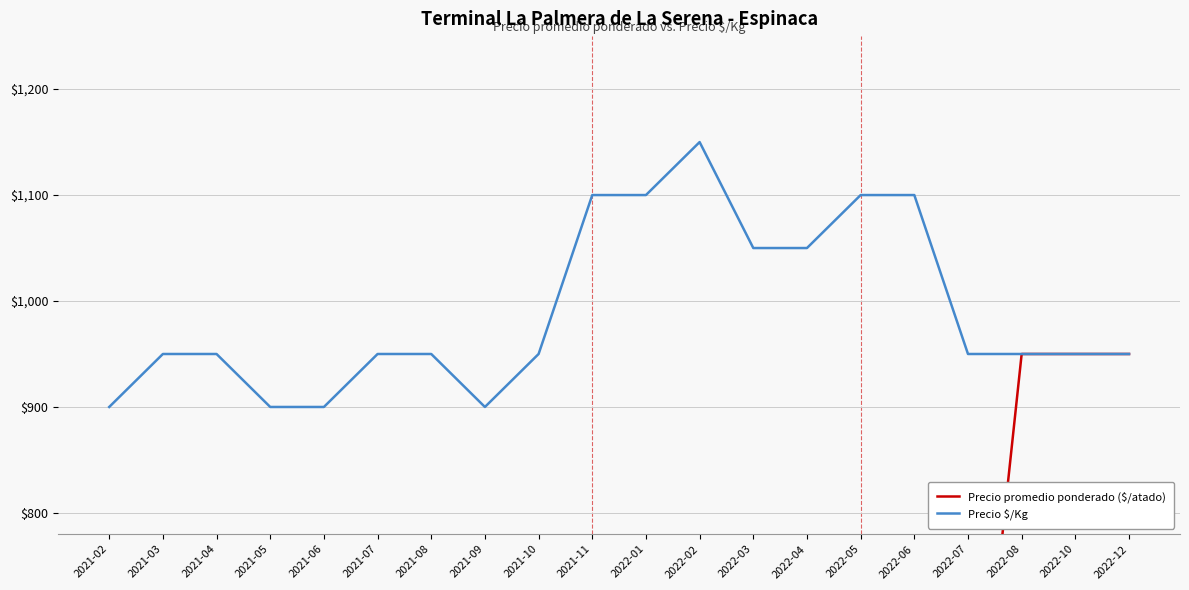

Is the value of Precio promedio ponderado ($/atado) at 2021-05 greater than the value of Precio $/Kg at 2021-08?

No